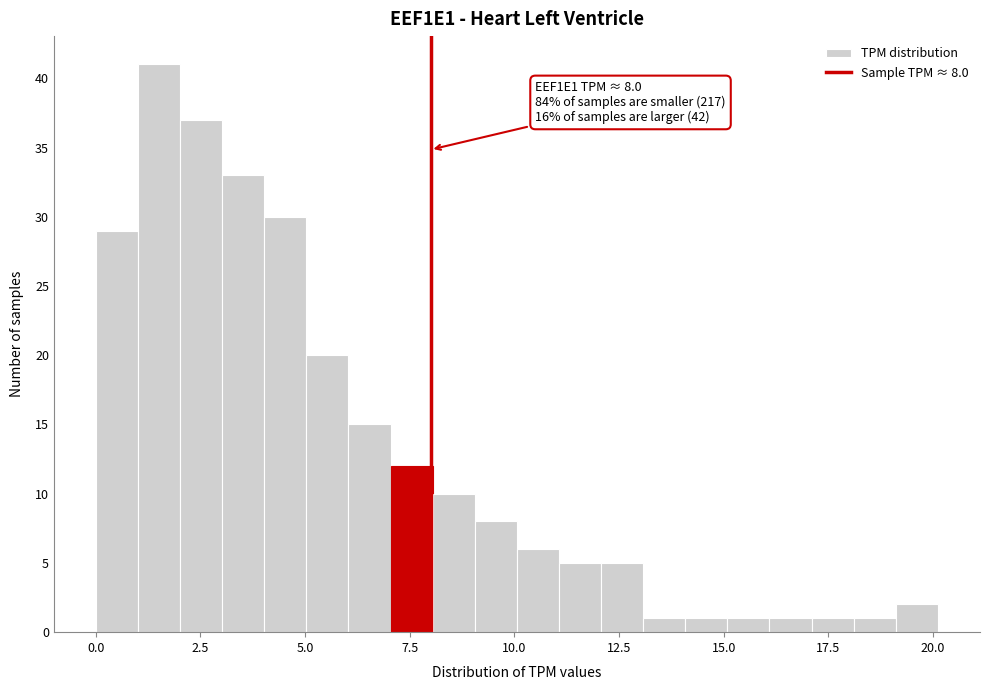

Around what value on the x-axis is the tallest bar? Give the approximate position of its centre, as read against the axis.

1.5